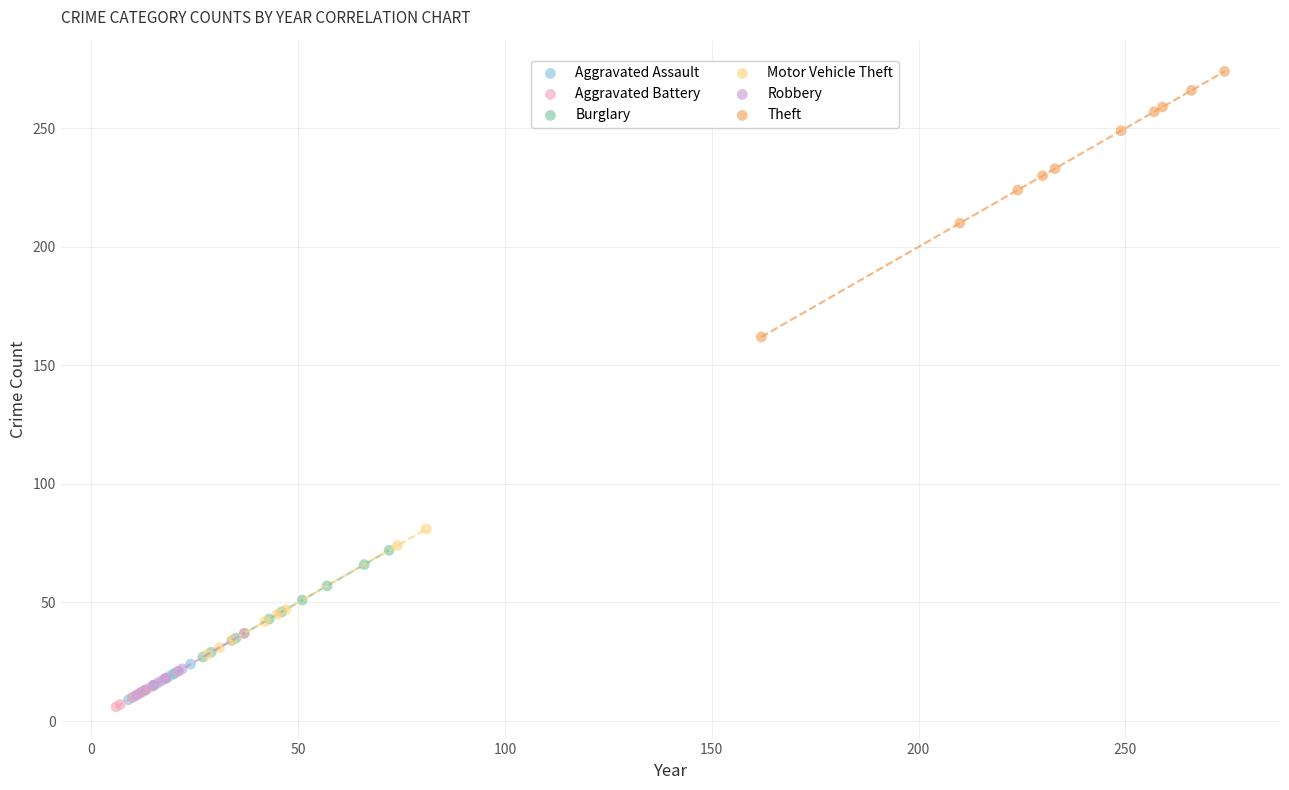

Which series has the largest Y range (max minus min)?

Theft